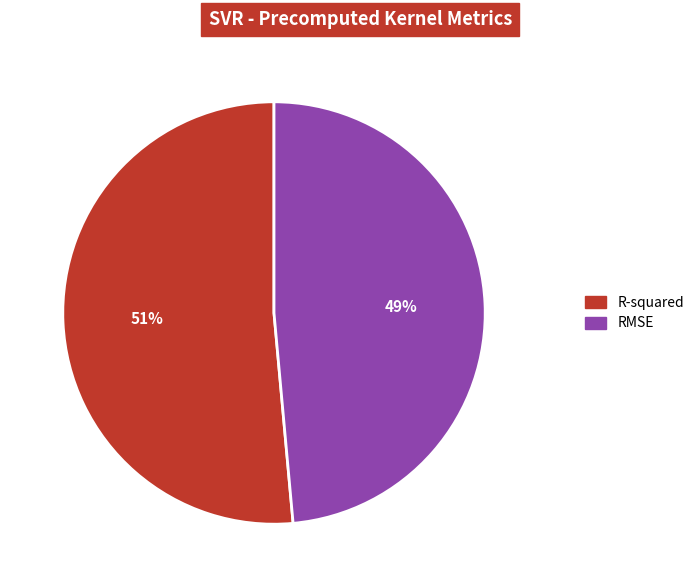

Does R-squared account for over 50% of the chart?

Yes